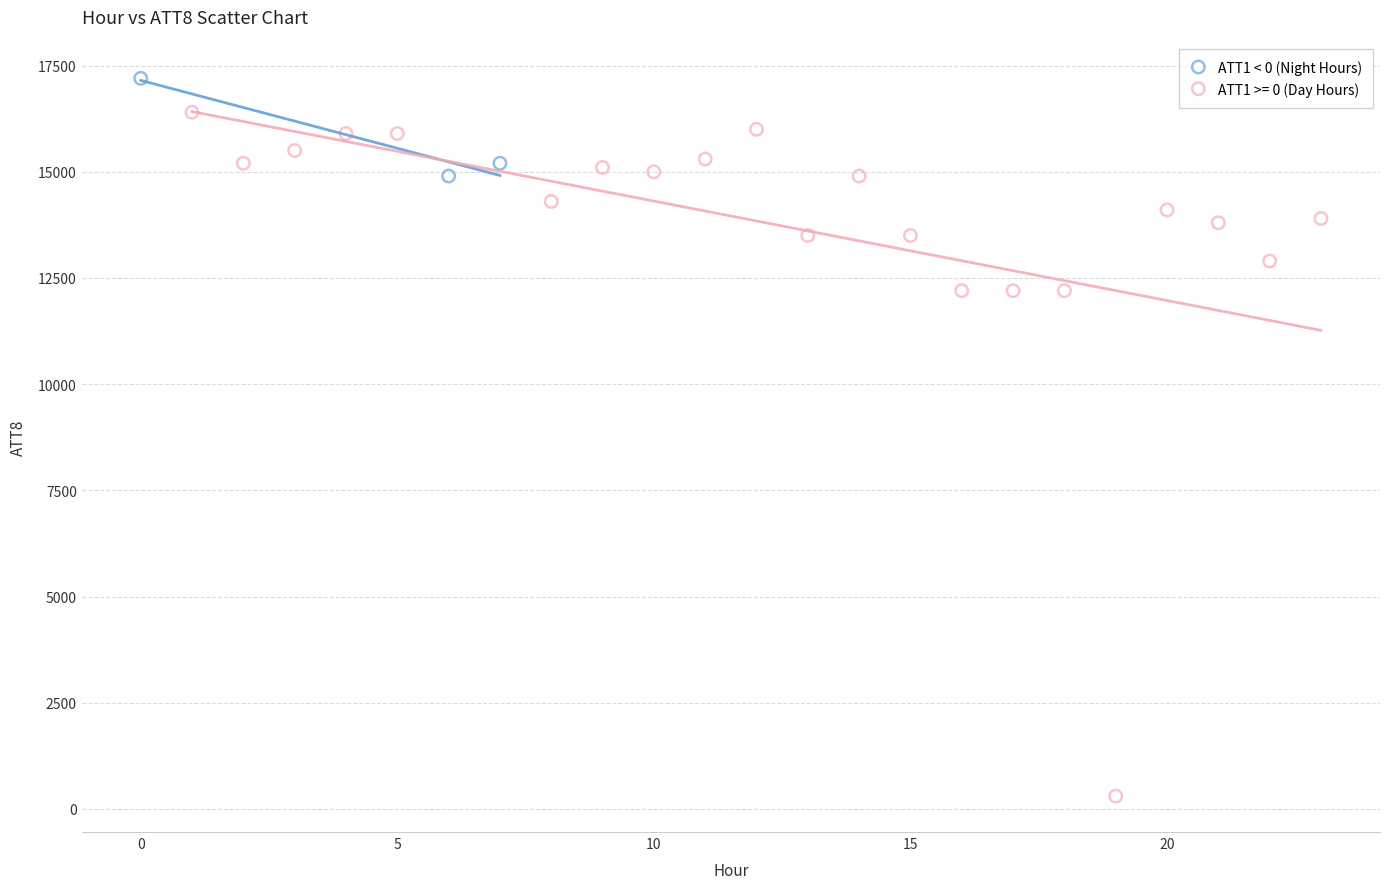

Which series contains the highest Y value?

ATT1 < 0 (Night Hours)